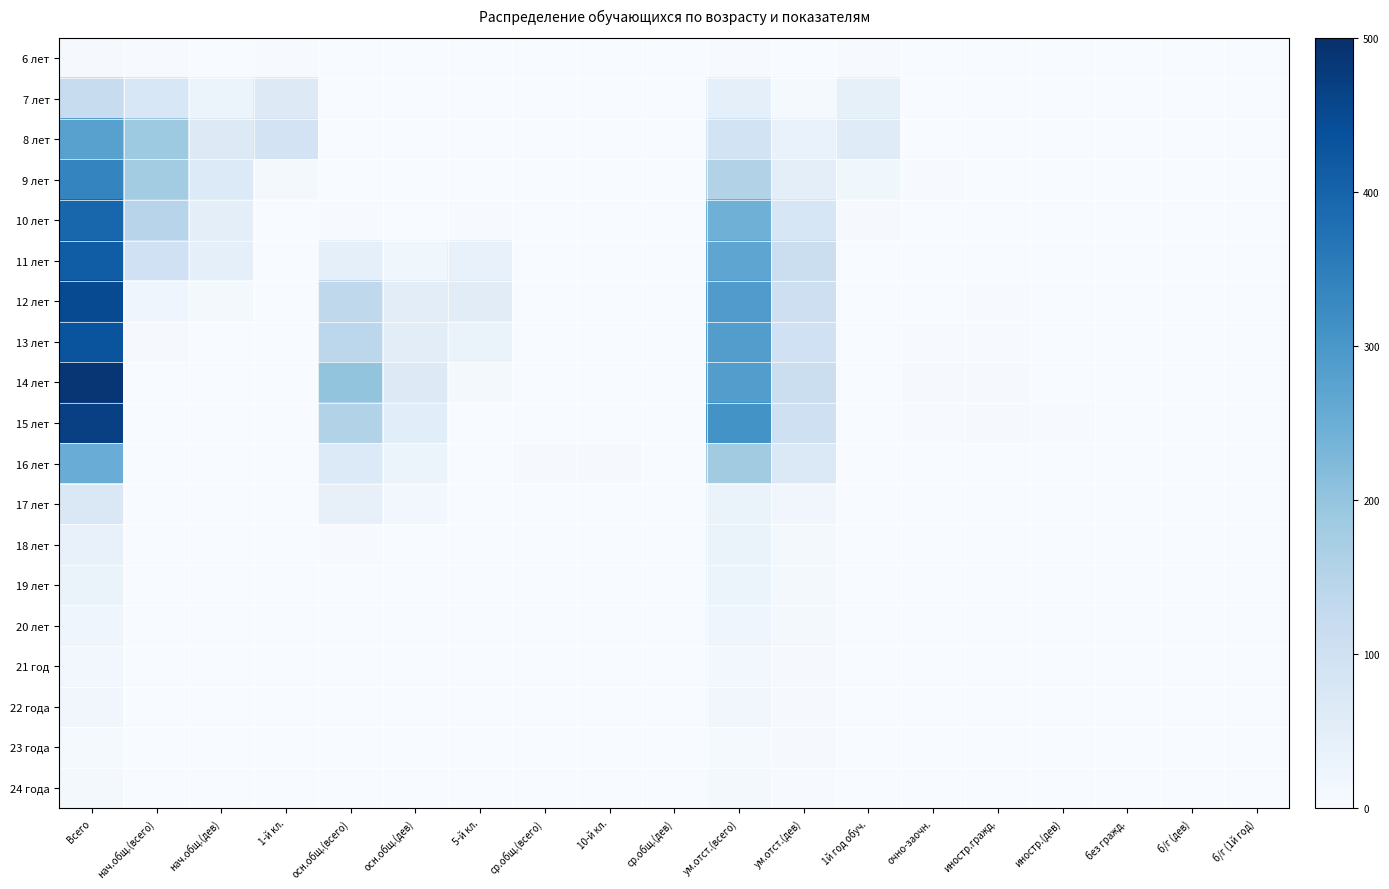

Between б/г (дев) and осн.общ.(всего), which is larger?

б/г (дев)